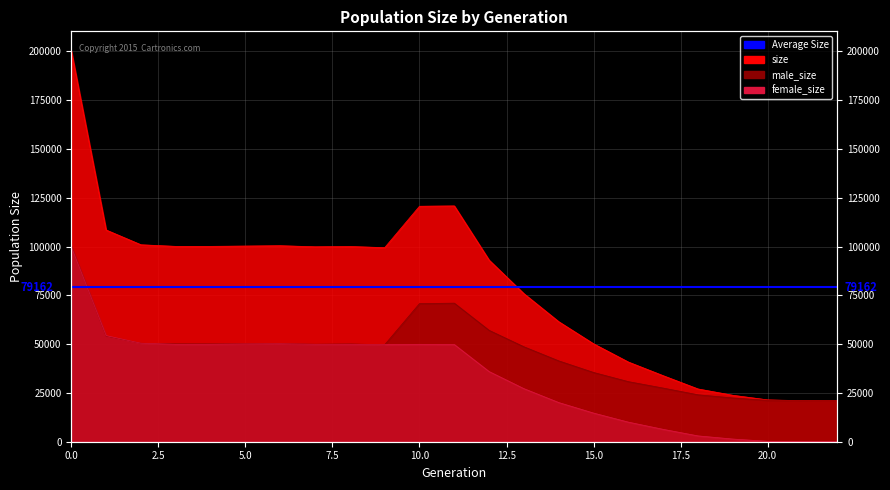

How many values in female_size are above zero?

22